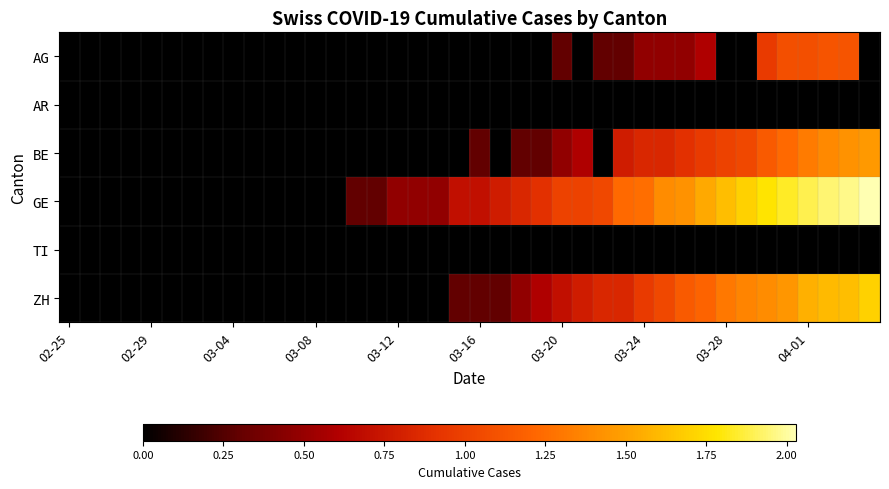

At which category does the chart reach its minimum across all series?

02-25